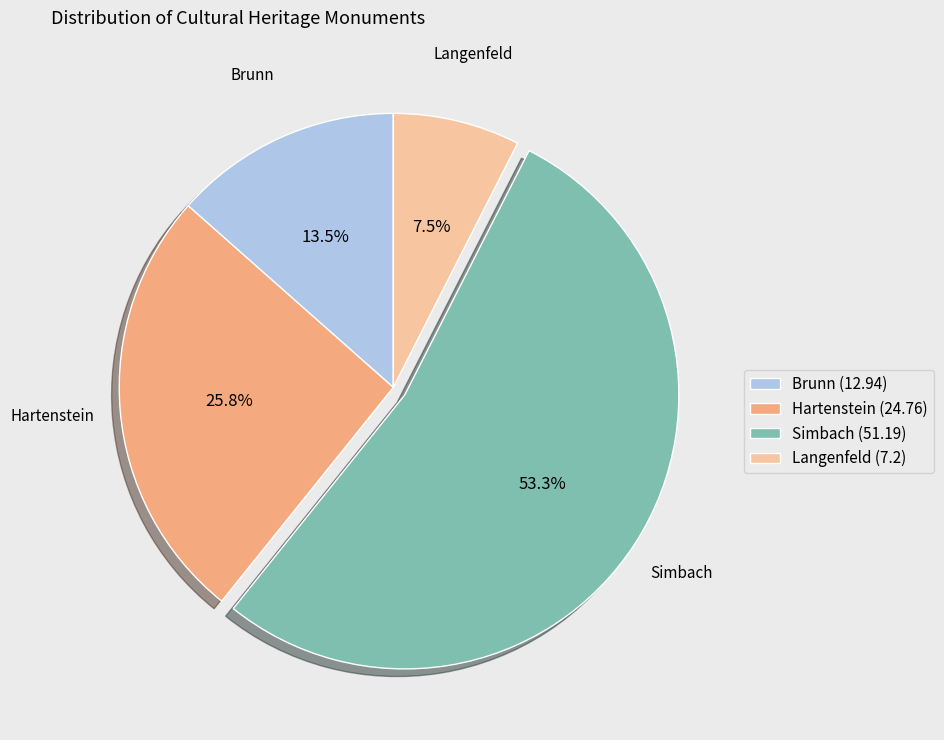

True or false: Hartenstein accounts for 26% of the total.

True